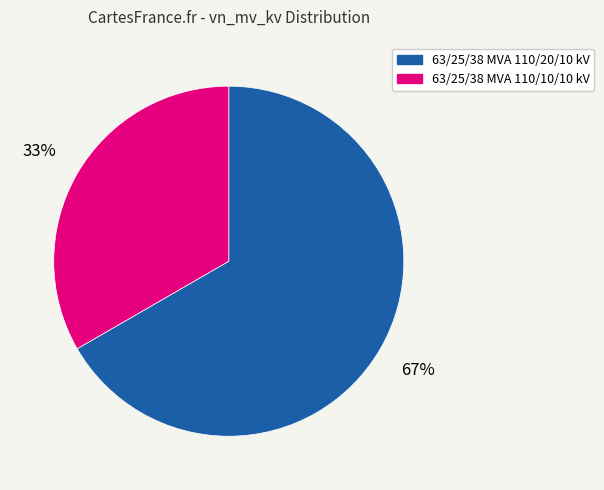

Between 63/25/38 MVA 110/20/10 kV and 63/25/38 MVA 110/10/10 kV, which is larger?

63/25/38 MVA 110/20/10 kV